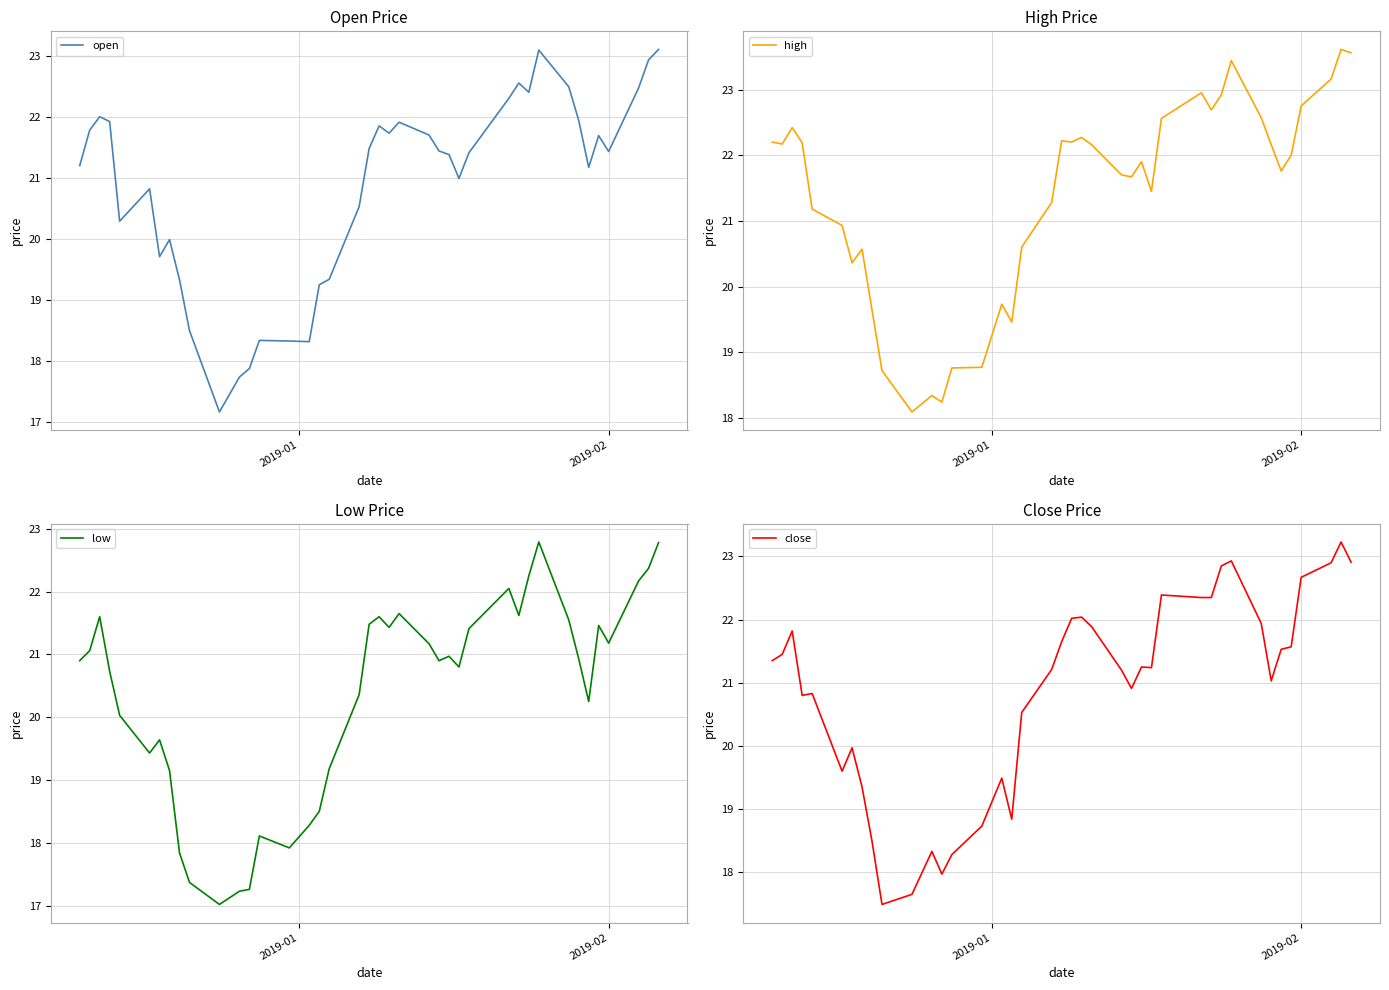

What is the minimum value for high?

18.1